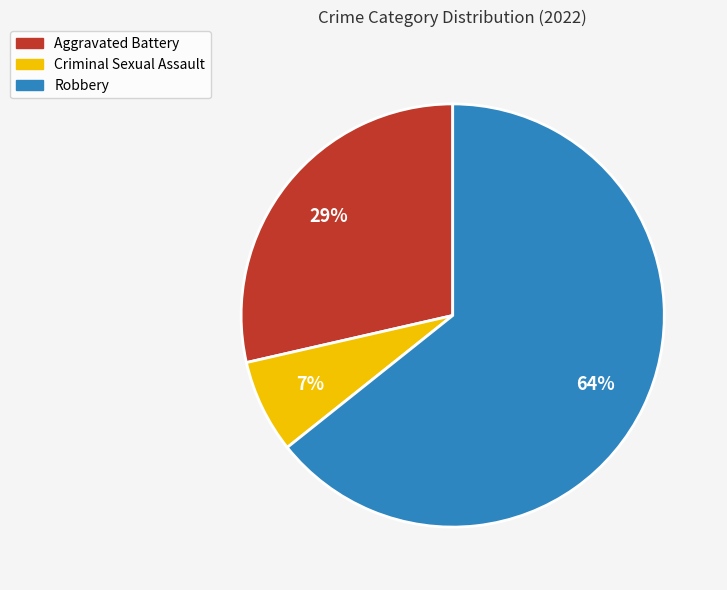

True or false: Aggravated Battery accounts for 29% of the total.

True